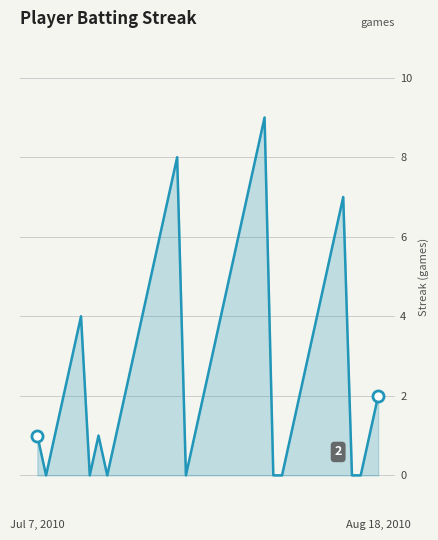

What is the greatest value displayed?

9